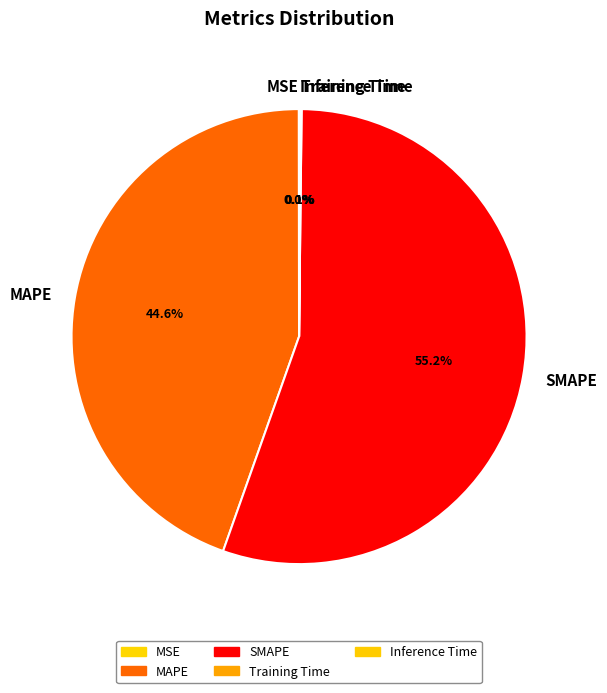

Which category accounts for the majority?

SMAPE